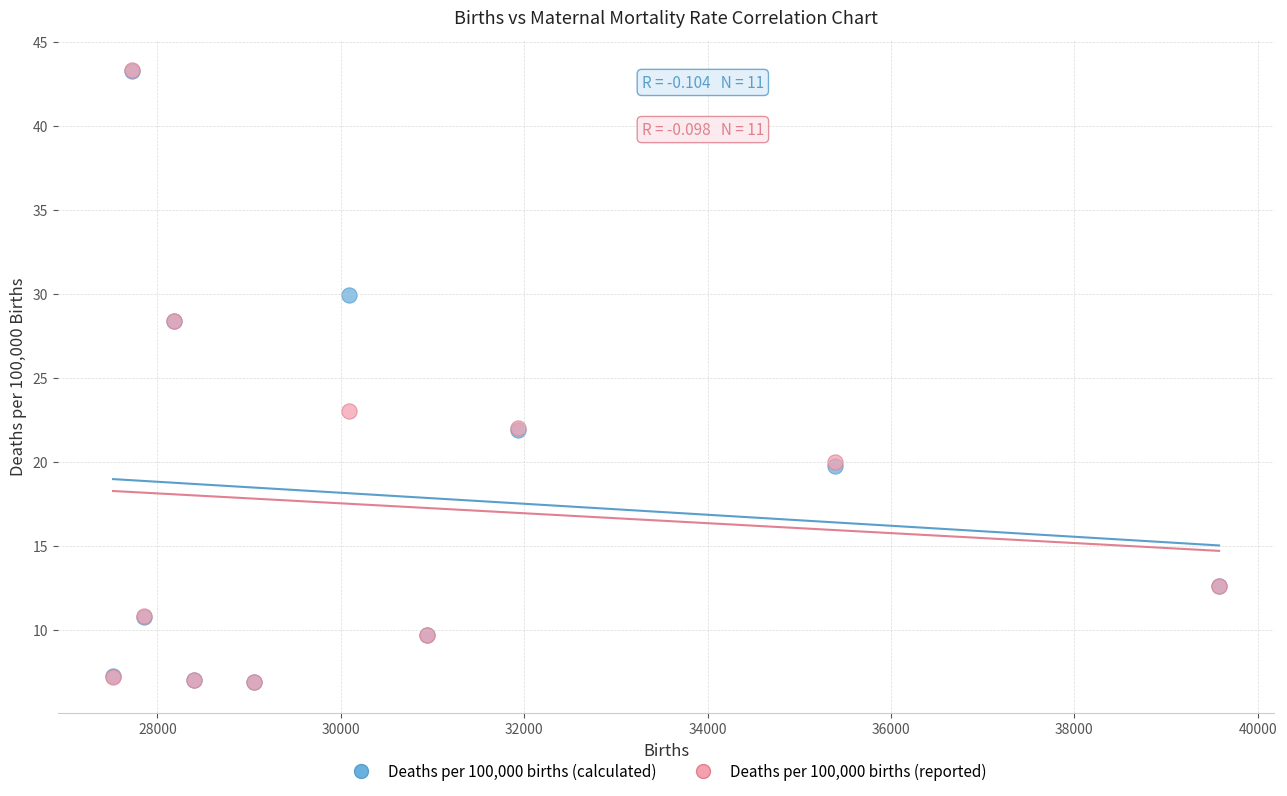

Which series has the largest Y range (max minus min)?

Deaths per 100,000 births (reported)